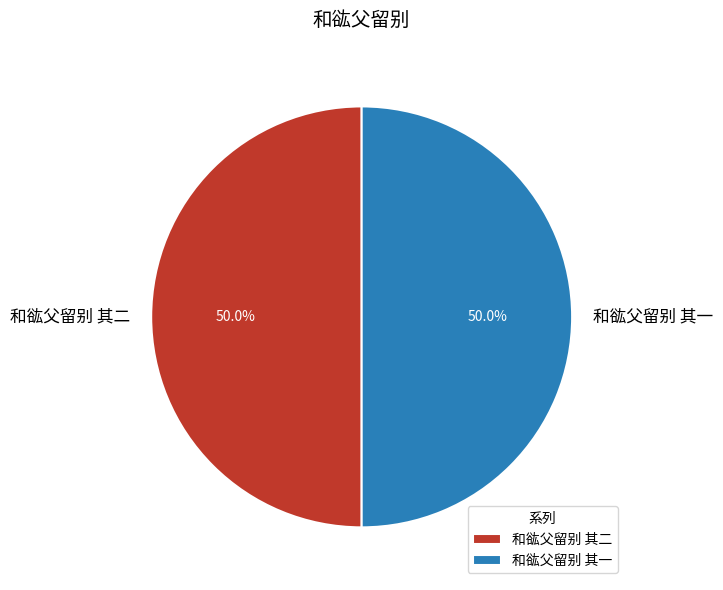

What is the ratio of the value at 和谹父留别 其二 to the value at 和谹父留别 其一?

1.0